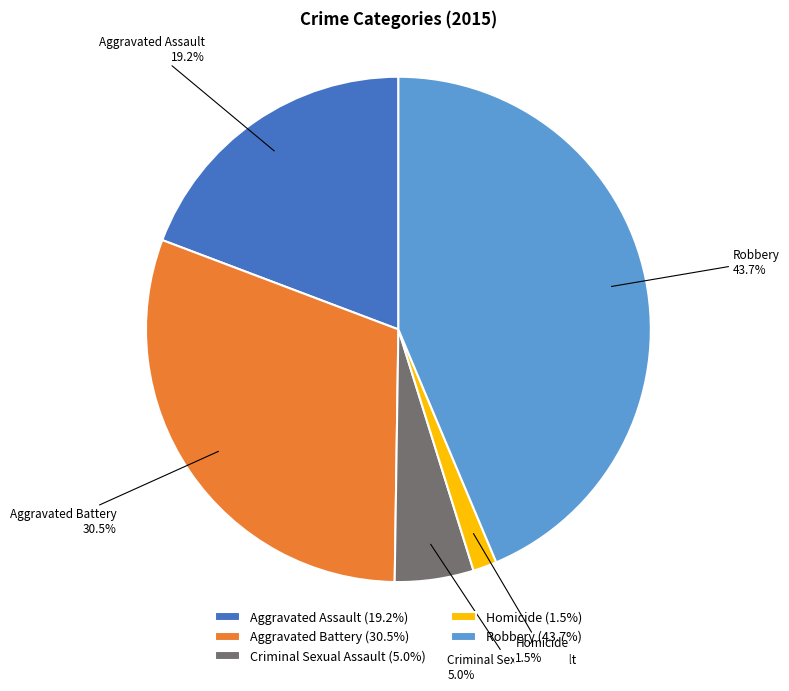

To the nearest percent, what is the difference between the Robbery and Homicide slice percentages?

42%